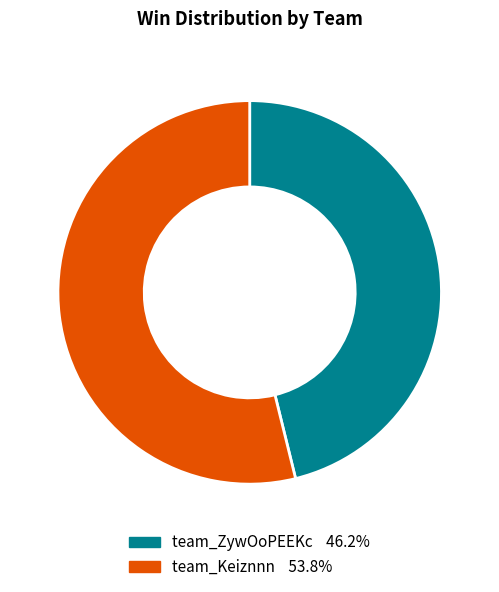

Which category accounts for the majority?

team_Keiznnn